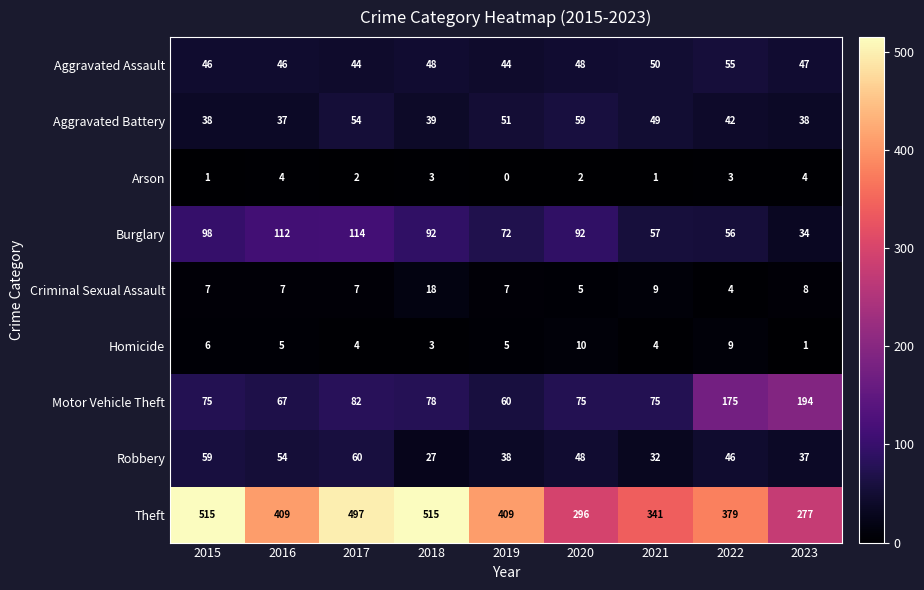

At which category is the sum across all series the highest?

2017